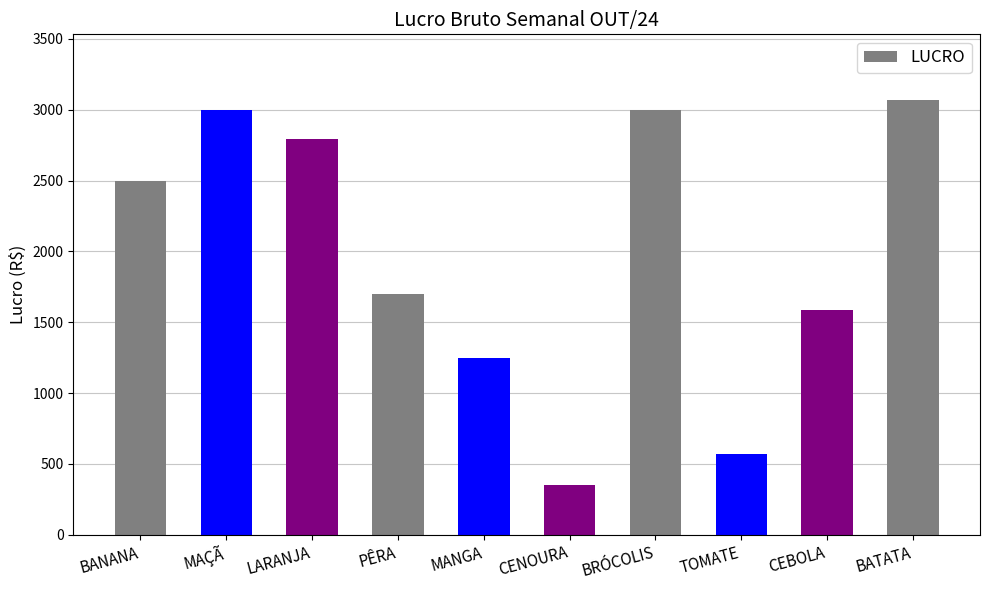

Approximately how many times larger is the value at BATATA compared to LARANJA?

1.1